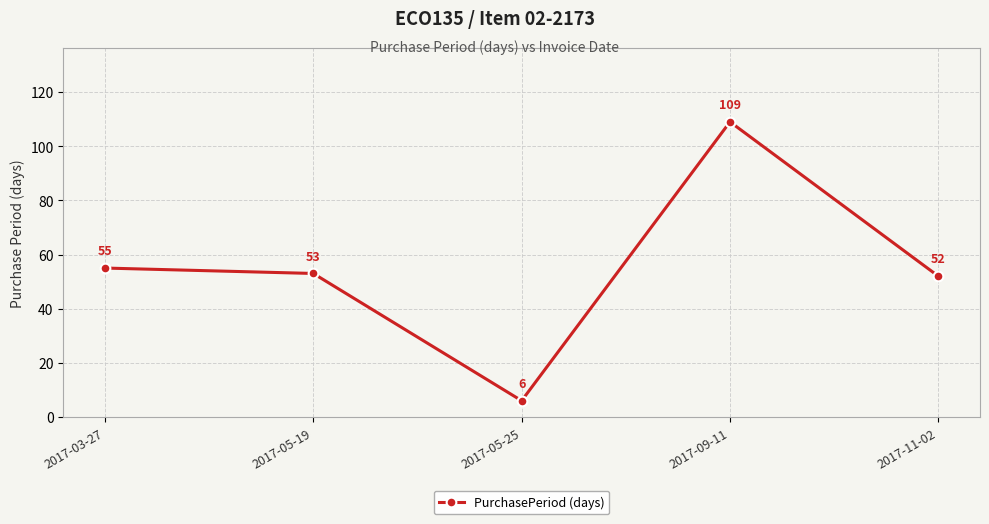

What position from the left is 2017-03-27?

1